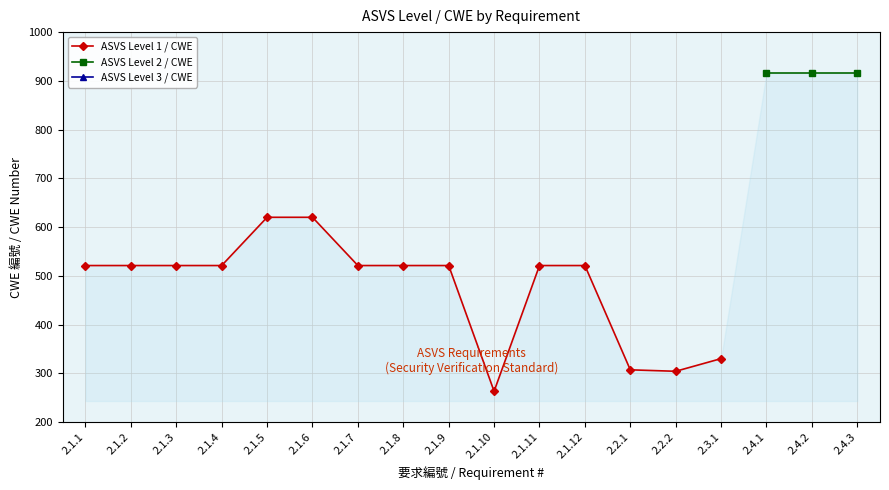

What value does the ASVS Level 2 / CWE series have at 2.4.2?

916.0